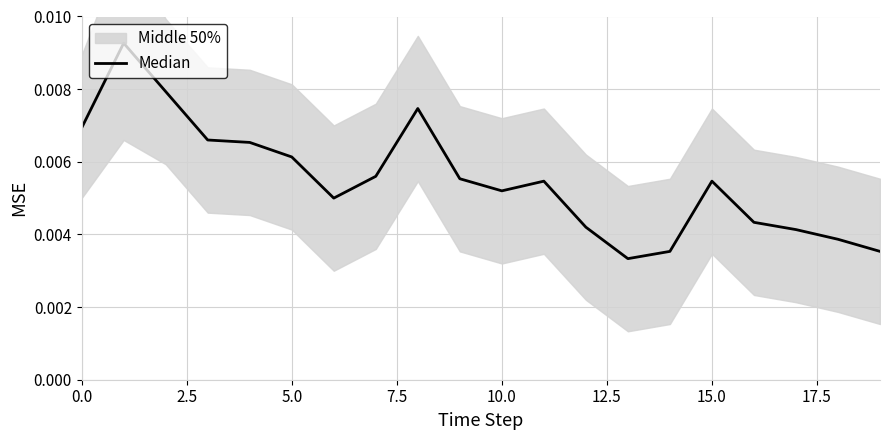

How many lines are shown in the chart?

1